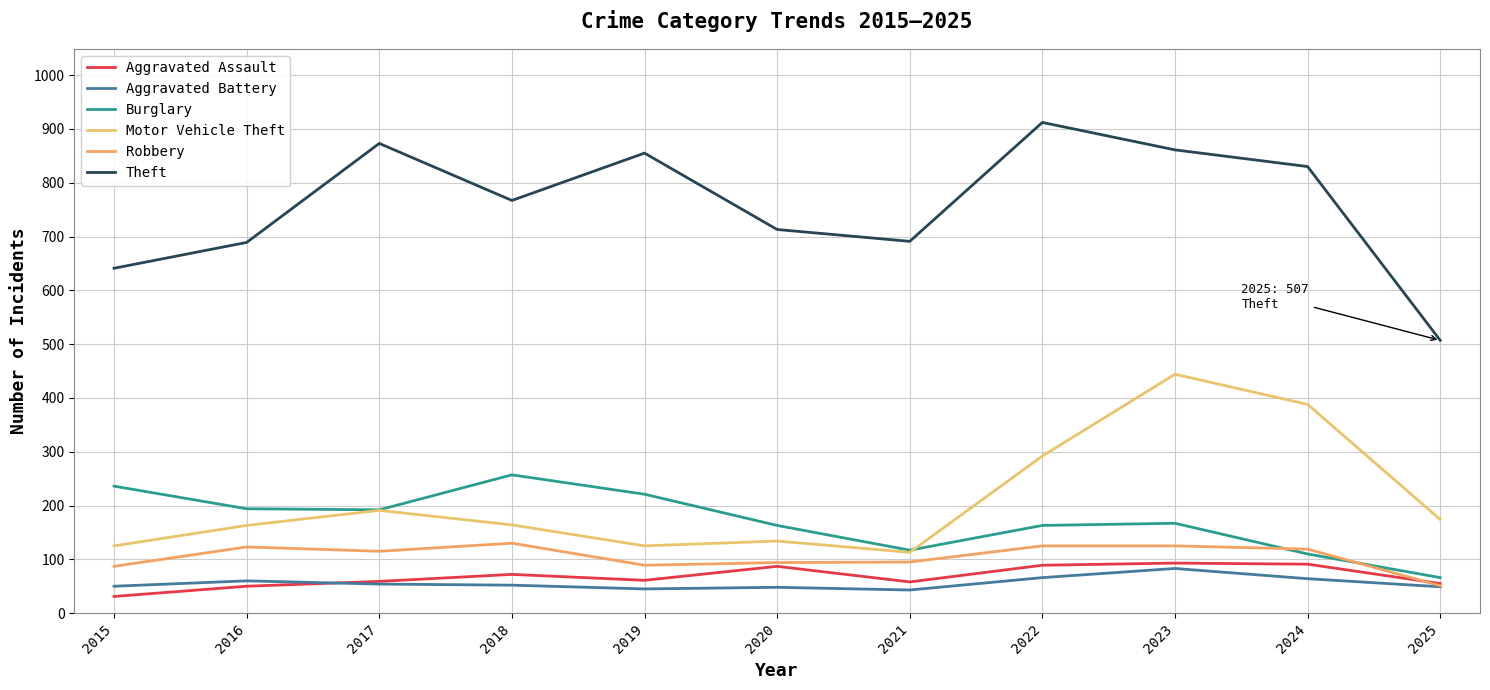

True or false: Robbery and Aggravated Battery cross at least once.

False